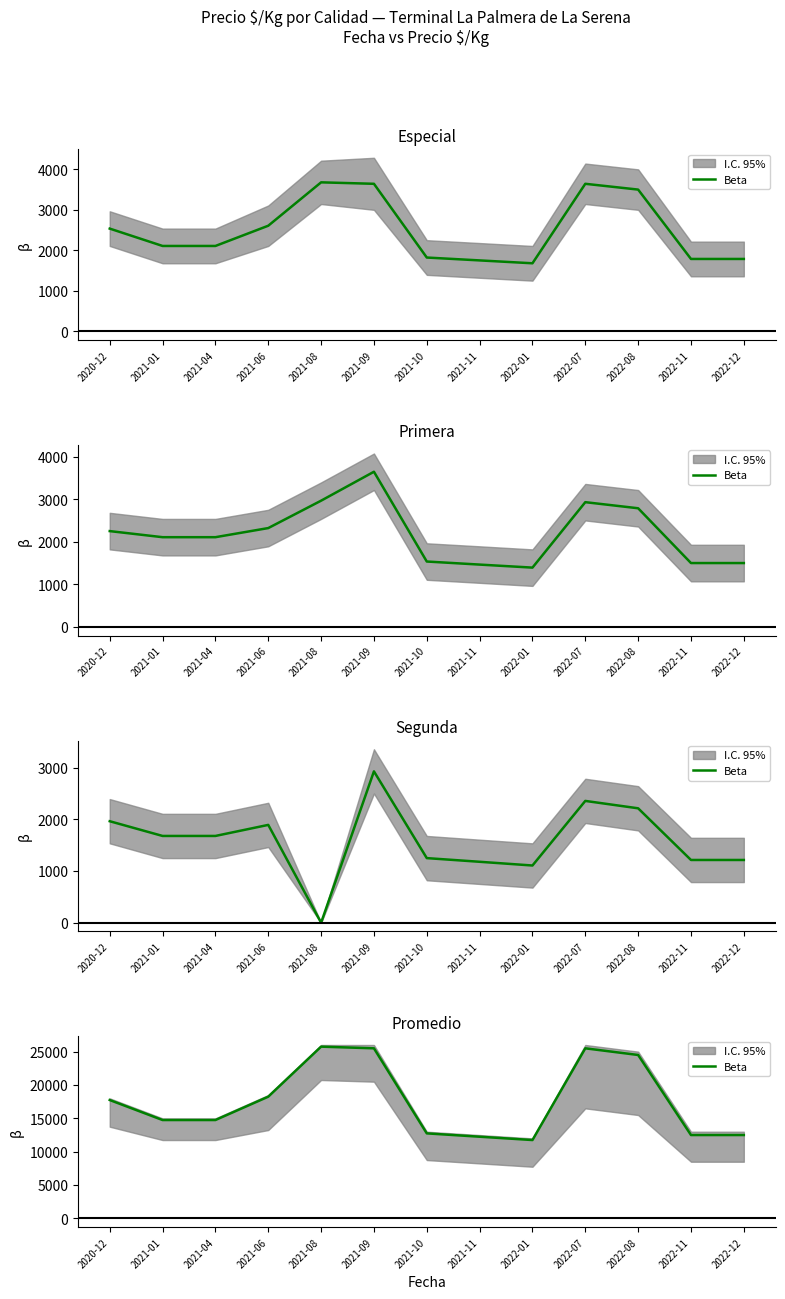

Reading left to right, extract all data points from this chart.

17750	14750	14750	18250	25750	25500	12750	12250	11750	25500	24500	12500	12500